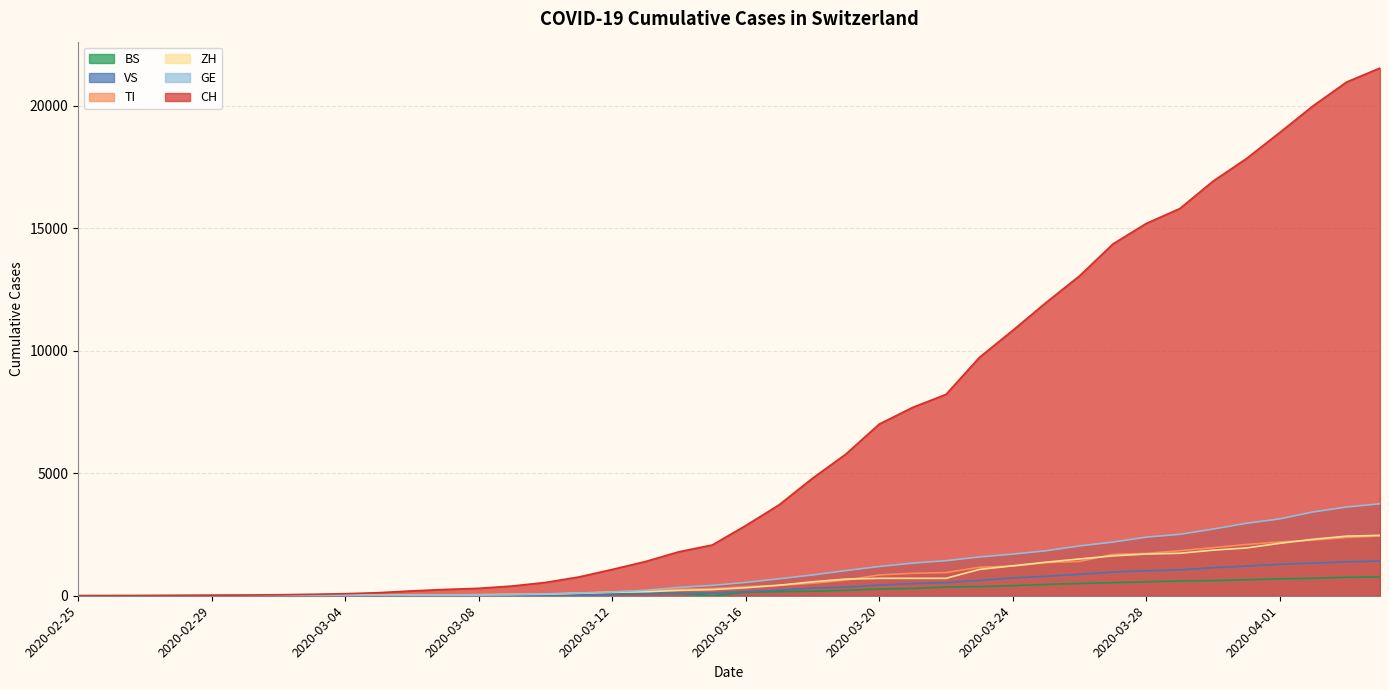

Reading left to right, extract all data points from this chart.

CH: 2020-02-25=0	2020-02-26=2	2020-02-27=6	2020-02-28=13	2020-02-29=23	2020-03-01=29	2020-03-02=40	2020-03-03=59	2020-03-04=83	2020-03-05=125	2020-03-06=197	2020-03-07=257	2020-03-08=303	2020-03-09=396	2020-03-10=542	2020-03-11=766	2020-03-12=1072	2020-03-13=1398	2020-03-14=1795	2020-03-15=2072	2020-03-16=2864	2020-03-17=3710	2020-03-18=4793	2020-03-19=5781	2020-03-20=7005	2020-03-21=7686	2020-03-22=8217	2020-03-23=9726	2020-03-24=10830	2020-03-25=11969	2020-03-26=13053	2020-03-27=14355	2020-03-28=15194	2020-03-29=15797	2020-03-30=16919	2020-03-31=17841	2020-04-01=18907	2020-04-02=19996	2020-04-03=20964	2020-04-04=21534
TI: 2020-02-25=0	2020-02-26=1	2020-02-27=1	2020-02-28=1	2020-02-29=2	2020-03-01=2	2020-03-02=4	2020-03-03=8	2020-03-04=13	2020-03-05=25	2020-03-06=28	2020-03-07=41	2020-03-08=49	2020-03-09=61	2020-03-10=75	2020-03-11=108	2020-03-12=163	2020-03-13=206	2020-03-14=265	2020-03-15=293	2020-03-16=368	2020-03-17=426	2020-03-18=511	2020-03-19=638	2020-03-20=849	2020-03-21=916	2020-03-22=945	2020-03-23=1162	2020-03-24=1209	2020-03-25=1354	2020-03-26=1401	2020-03-27=1688	2020-03-28=1727	2020-03-29=1837	2020-03-30=1962	2020-03-31=2091	2020-04-01=2195	2020-04-02=2271	2020-04-03=2377	2020-04-04=2442
ZH: 2020-02-25=0	2020-02-26=0	2020-02-27=2	2020-02-28=2	2020-02-29=6	2020-03-01=7	2020-03-02=10	2020-03-03=13	2020-03-04=15	2020-03-05=23	2020-03-06=29	2020-03-07=34	2020-03-08=40	2020-03-09=49	2020-03-10=62	2020-03-11=101	2020-03-12=140	2020-03-13=163	2020-03-14=218	2020-03-15=250	2020-03-16=326	2020-03-17=429	2020-03-18=568	2020-03-19=679	2020-03-20=711	2020-03-21=711	2020-03-22=711	2020-03-23=1074	2020-03-24=1222	2020-03-25=1369	2020-03-26=1501	2020-03-27=1628	2020-03-28=1702	2020-03-29=1734	2020-03-30=1860	2020-03-31=1951	2020-04-01=2140	2020-04-02=2304	2020-04-03=2432	2020-04-04=2465
GE: 2020-02-25=0	2020-02-26=1	2020-02-27=1	2020-02-28=4	2020-02-29=8	2020-03-01=9	2020-03-02=10	2020-03-03=13	2020-03-04=14	2020-03-05=17	2020-03-06=25	2020-03-07=38	2020-03-08=40	2020-03-09=56	2020-03-10=76	2020-03-11=109	2020-03-12=150	2020-03-13=222	2020-03-14=340	2020-03-15=423	2020-03-16=544	2020-03-17=692	2020-03-18=848	2020-03-19=1027	2020-03-20=1194	2020-03-21=1331	2020-03-22=1430	2020-03-23=1582	2020-03-24=1699	2020-03-25=1837	2020-03-26=2033	2020-03-27=2190	2020-03-28=2393	2020-03-29=2505	2020-03-30=2721	2020-03-31=2958	2020-04-01=3137	2020-04-02=3420	2020-04-03=3621	2020-04-04=3753
VS: 2020-02-25=0	2020-02-26=0	2020-02-27=0	2020-02-28=1	2020-02-29=1	2020-03-01=2	2020-03-02=3	2020-03-03=3	2020-03-04=4	2020-03-05=5	2020-03-06=6	2020-03-07=7	2020-03-08=12	2020-03-09=17	2020-03-10=22	2020-03-11=30	2020-03-12=53	2020-03-13=76	2020-03-14=98	2020-03-15=115	2020-03-16=172	2020-03-17=225	2020-03-18=312	2020-03-19=349	2020-03-20=436	2020-03-21=498	2020-03-22=535	2020-03-23=628	2020-03-24=728	2020-03-25=793	2020-03-26=874	2020-03-27=968	2020-03-28=1017	2020-03-29=1055	2020-03-30=1144	2020-03-31=1211	2020-04-01=1282	2020-04-02=1334	2020-04-03=1383	2020-04-04=1416
BS: 2020-02-25=0	2020-02-26=0	2020-02-27=1	2020-02-28=1	2020-02-29=1	2020-03-01=1	2020-03-02=1	2020-03-03=3	2020-03-04=3	2020-03-05=8	2020-03-06=15	2020-03-07=21	2020-03-08=24	2020-03-09=28	2020-03-10=33	2020-03-11=49	2020-03-12=73	2020-03-13=92	2020-03-14=100	2020-03-15=0	2020-03-16=143	2020-03-17=164	2020-03-18=181	2020-03-19=220	2020-03-20=270	2020-03-21=297	2020-03-22=356	2020-03-23=374	2020-03-24=410	2020-03-25=462	2020-03-26=501	2020-03-27=530	2020-03-28=569	2020-03-29=605	2020-03-30=617	2020-03-31=653	2020-04-01=687	2020-04-02=714	2020-04-03=754	2020-04-04=767